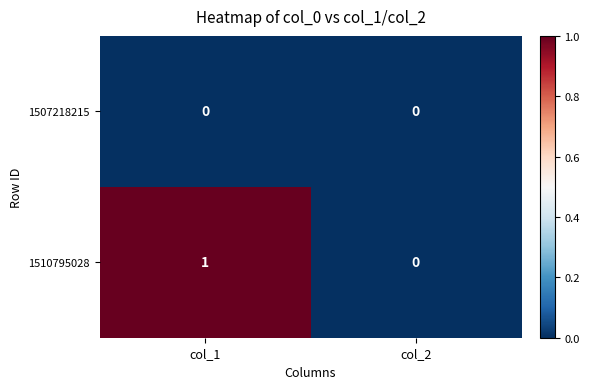

Rank the series by their average value, from highest to lowest.

1510795028, 1507218215